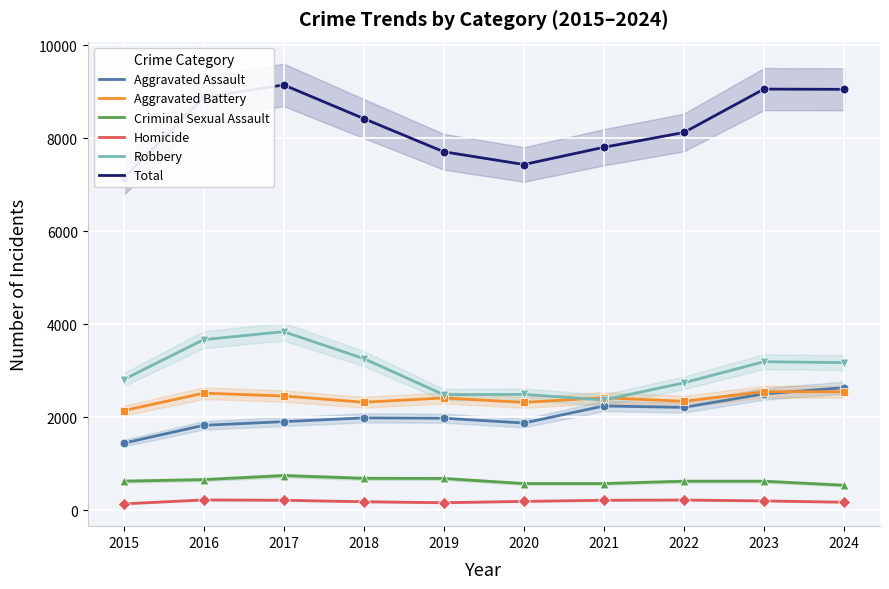

Which series has the largest Y range (max minus min)?

Total